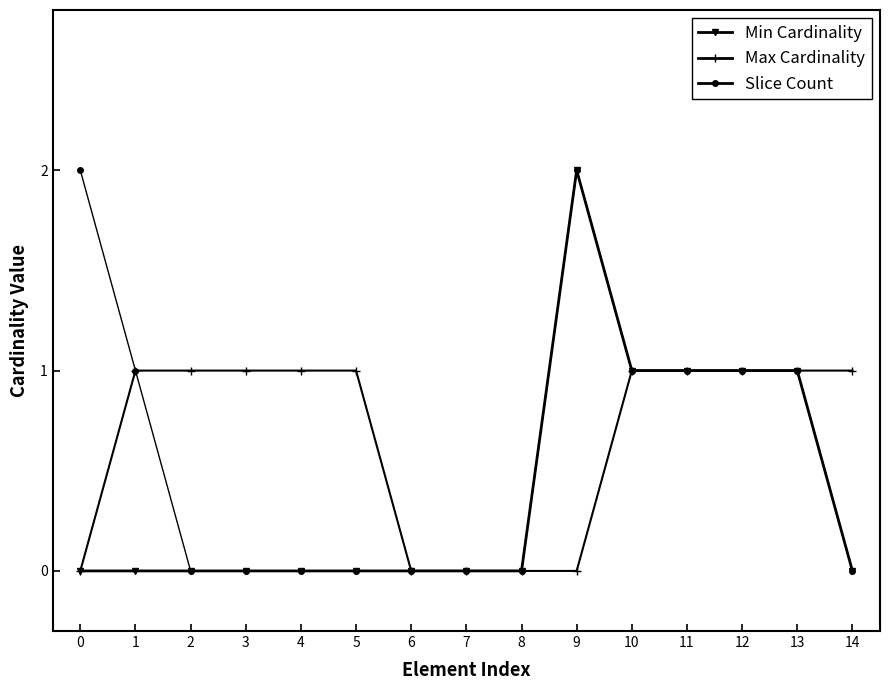

What is the total value across all series at 4?

1